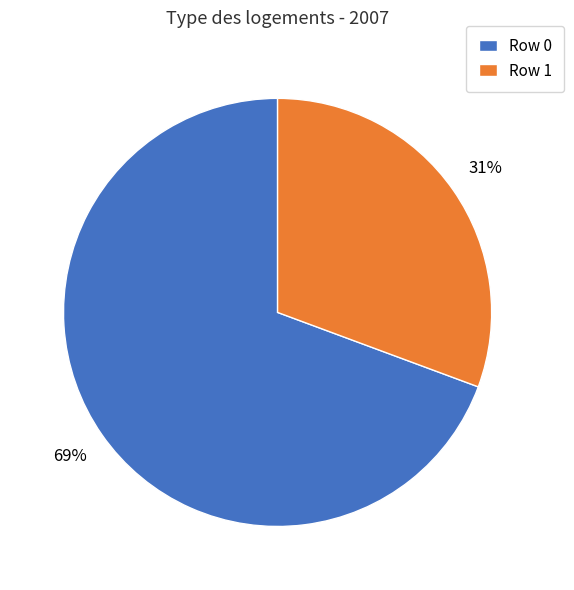

Rank the categories by value from highest to lowest.

Row 0, Row 1